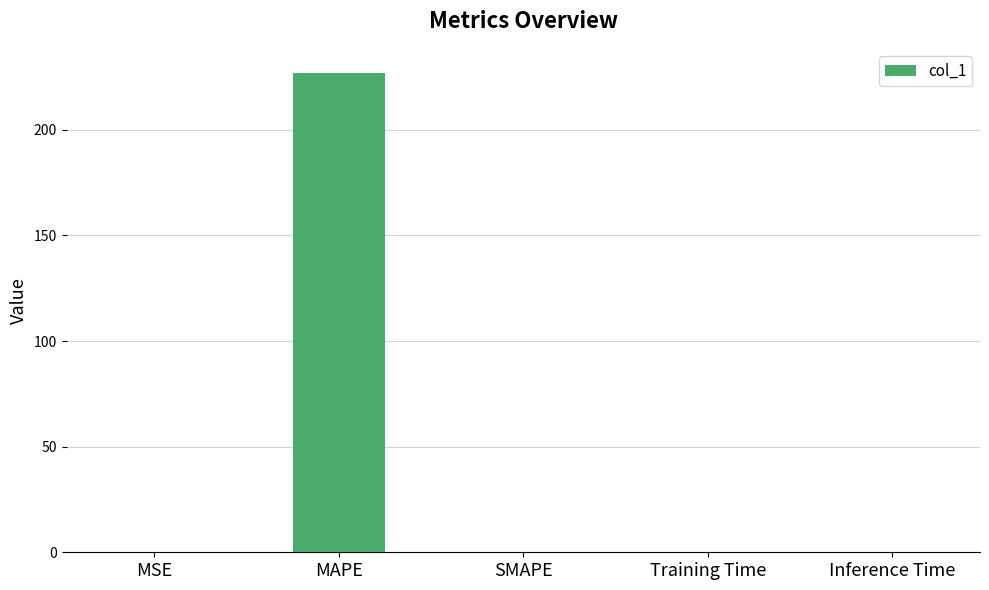

What is the greatest value displayed?

227.0